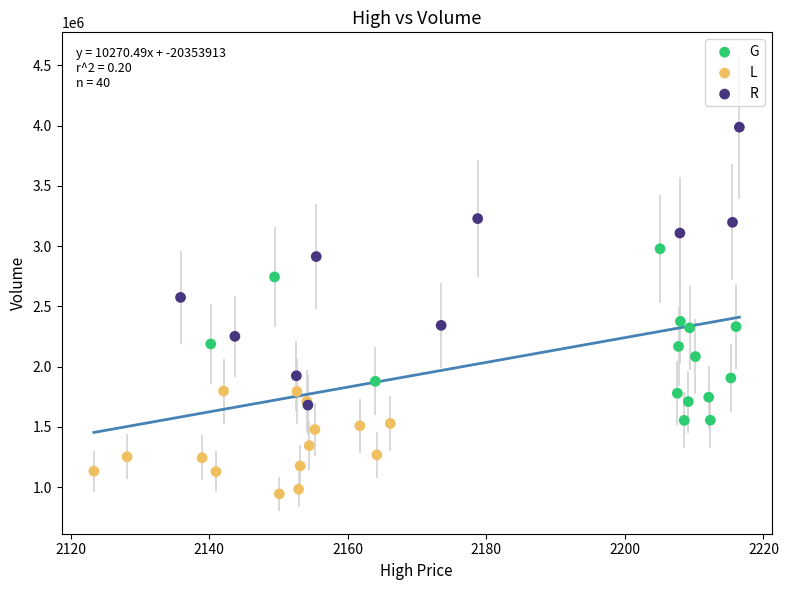

Which series reaches the maximum Y coordinate?

R